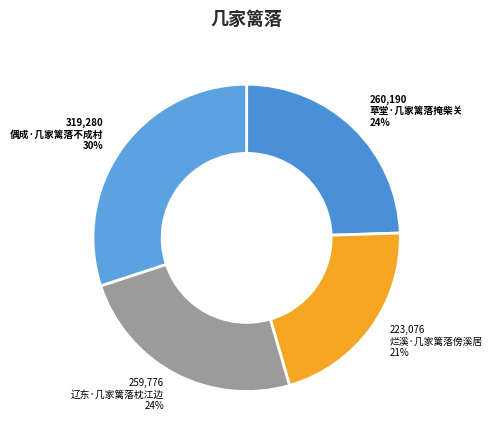

What is the ratio of the value at 偶成·几家篱落不成村 to the value at 辽东·几家篱落枕江边?

1.2